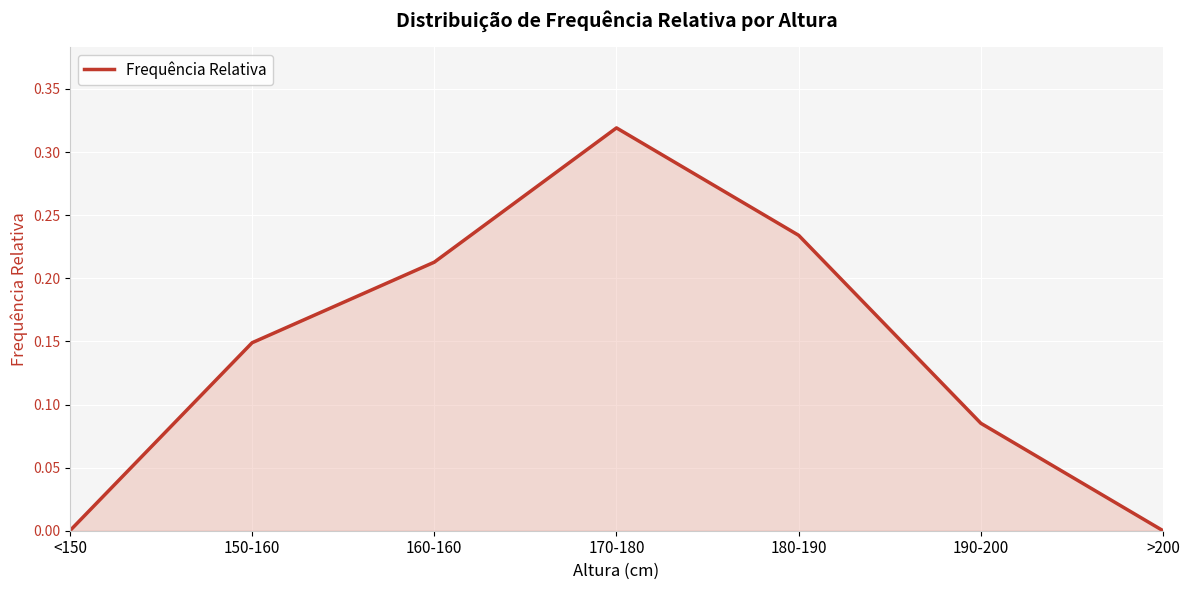

What position from the right is 170-180?

4